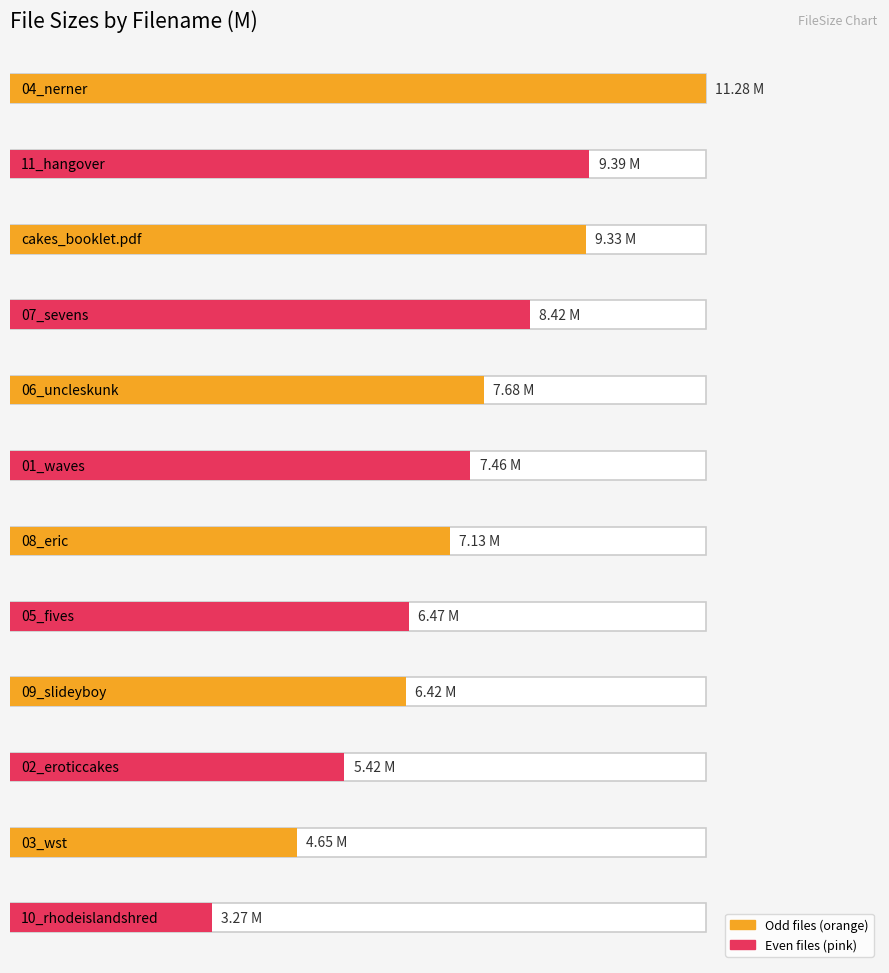

At which label is the value closest to 7?

08_eric_bt.mp3